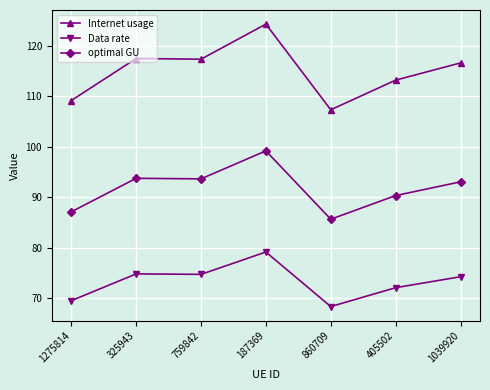

Is this an area chart (filled region under the line)?

No